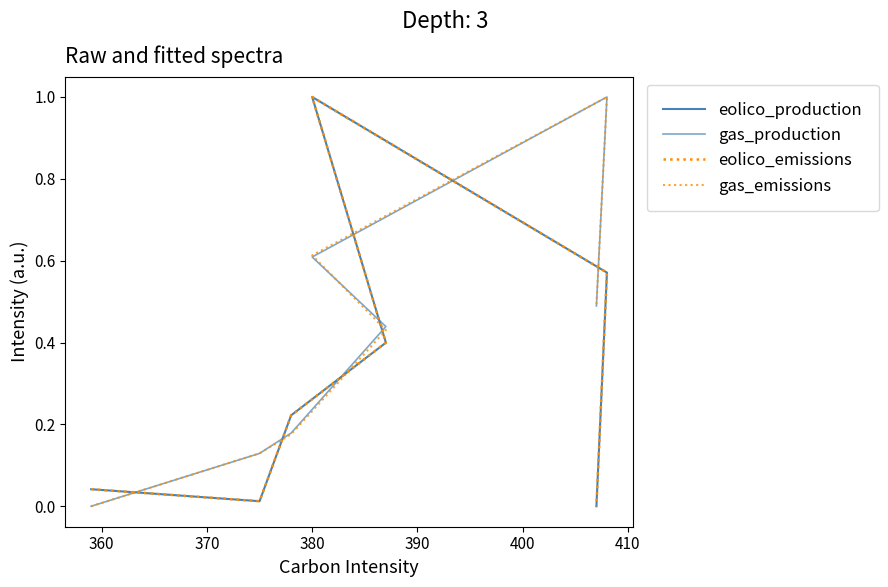

Reading left to right, transcribe all the data shown in this chart.

eolico_production: 0.0	0.0	0.0	0.0	0.0	0.0	0.0	0.0	0.0	0.0	0.2	0.2	0.2	0.2	0.2	0.2	0.4	0.4	0.4	0.4	0.4	1.0	1.0	1.0	1.0	1.0	0.6	0.6	0.6	0.6	0.6	0.0	0.0	0.0	0.0
gas_production: 0.0	0.0	0.0	0.0	0.0	0.1	0.1	0.1	0.1	0.1	0.2	0.2	0.2	0.2	0.2	0.2	0.4	0.4	0.4	0.4	0.4	0.6	0.6	0.6	0.6	0.6	1.0	1.0	1.0	1.0	1.0	0.5	0.5	0.5	0.5
eolico_emissions: 0.0	0.0	0.0	0.0	0.0	0.0	0.0	0.0	0.0	0.0	0.2	0.2	0.2	0.2	0.2	0.2	0.4	0.4	0.4	0.4	0.4	1.0	1.0	1.0	1.0	1.0	0.6	0.6	0.6	0.6	0.6	0.0	0.0	0.0	0.0
gas_emissions: 0.0	0.0	0.0	0.0	0.0	0.1	0.1	0.1	0.1	0.1	0.2	0.2	0.2	0.2	0.2	0.2	0.4	0.4	0.4	0.4	0.4	0.6	0.6	0.6	0.6	0.6	1.0	1.0	1.0	1.0	1.0	0.5	0.5	0.5	0.5